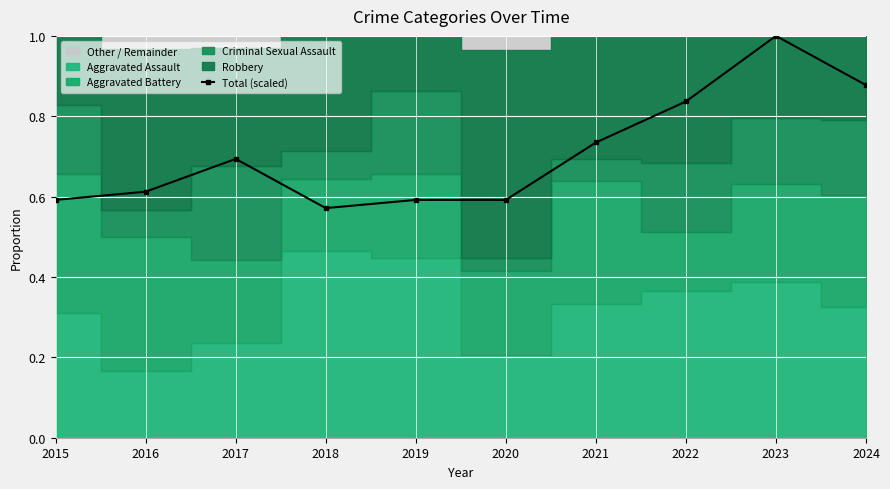

The chart shows a value of 0.3 at 2018. True or false?

False